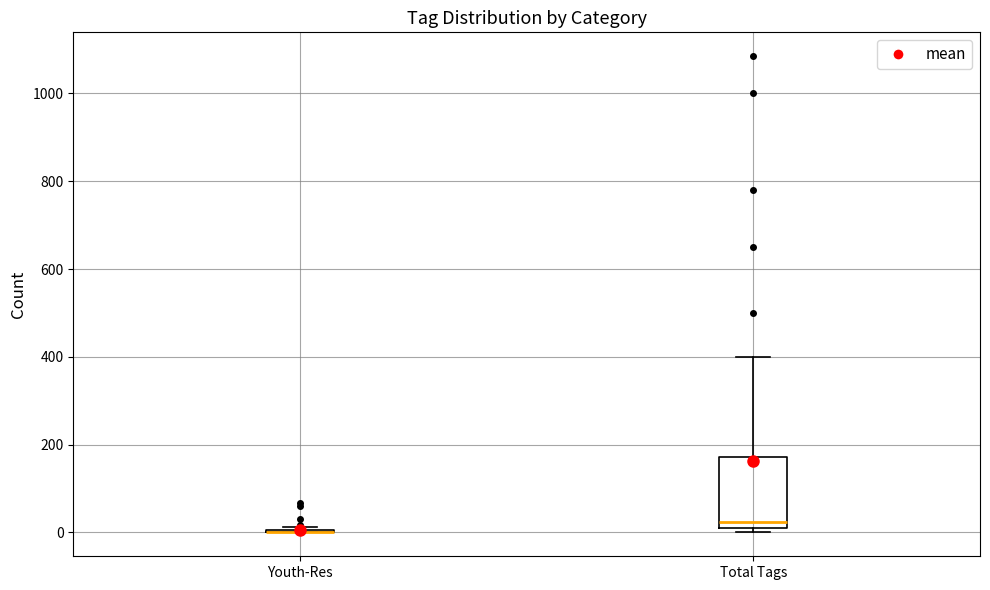

Which box is the tallest, from its lower edge to its upper edge?

Total Tags